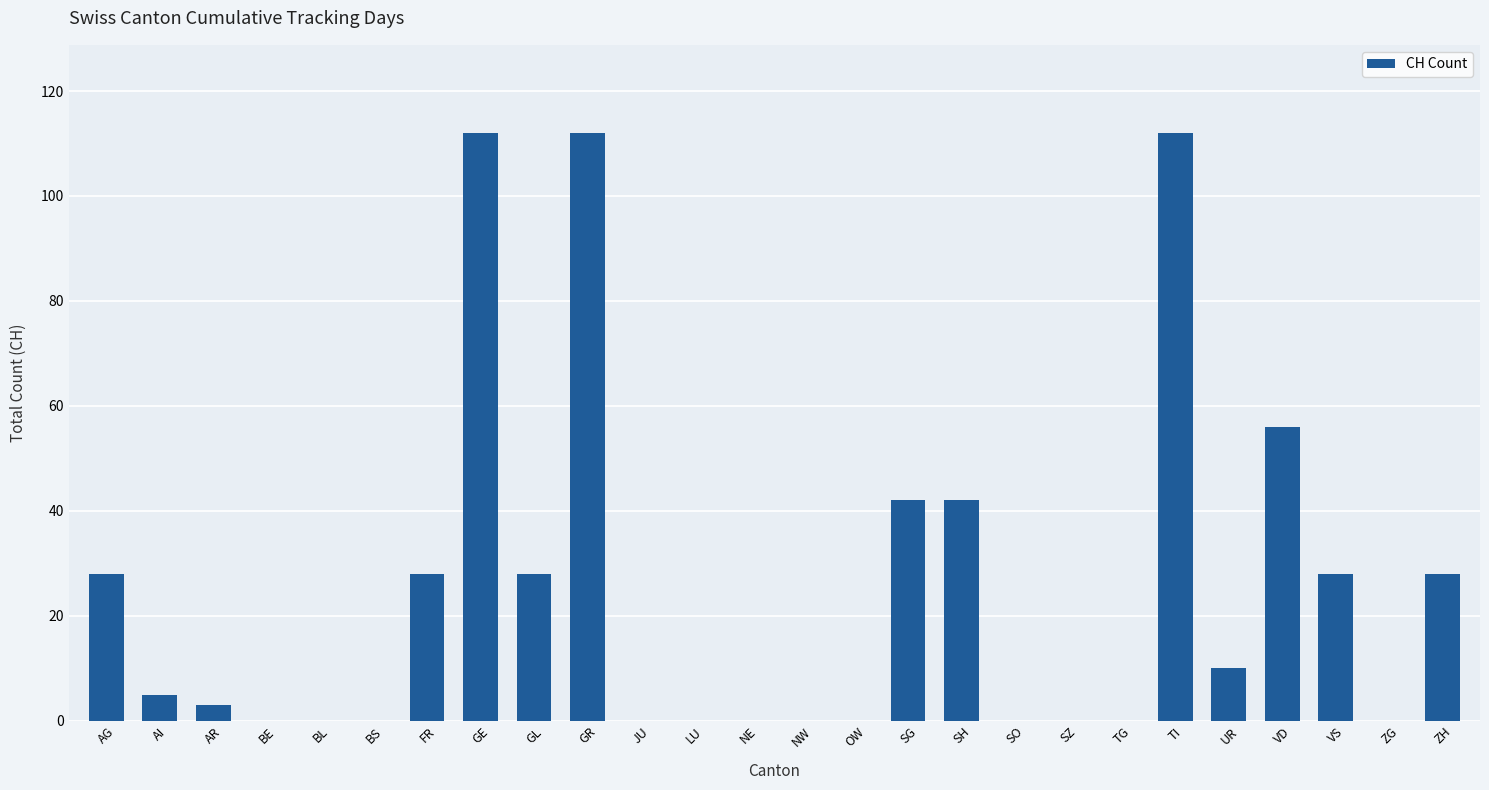

The value at UR is 10. True or false?

True